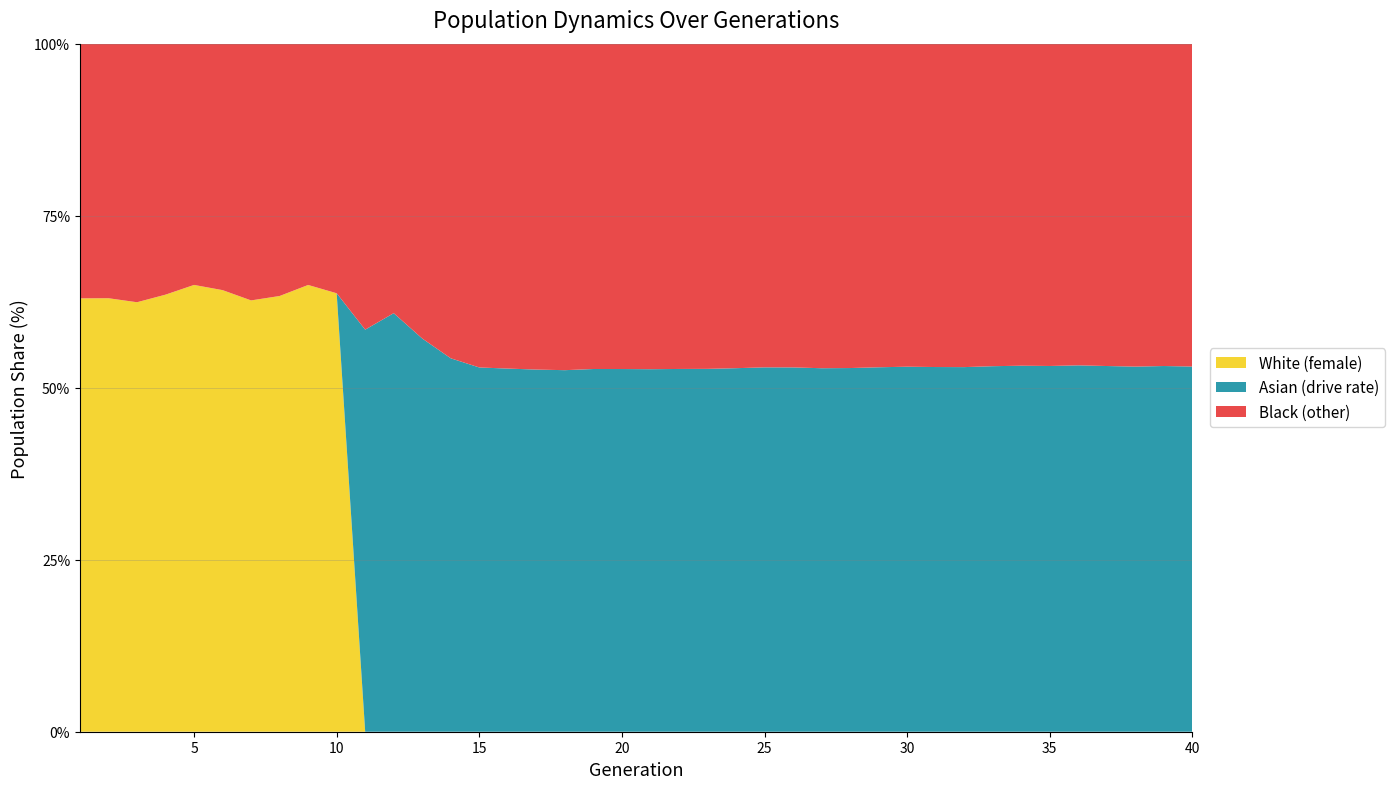

Does the chart have visible grid lines?

Yes